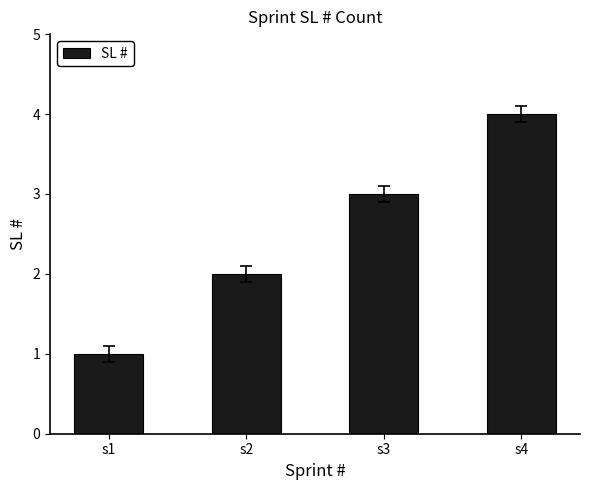

Rank the categories by value from highest to lowest.

s4, s3, s2, s1